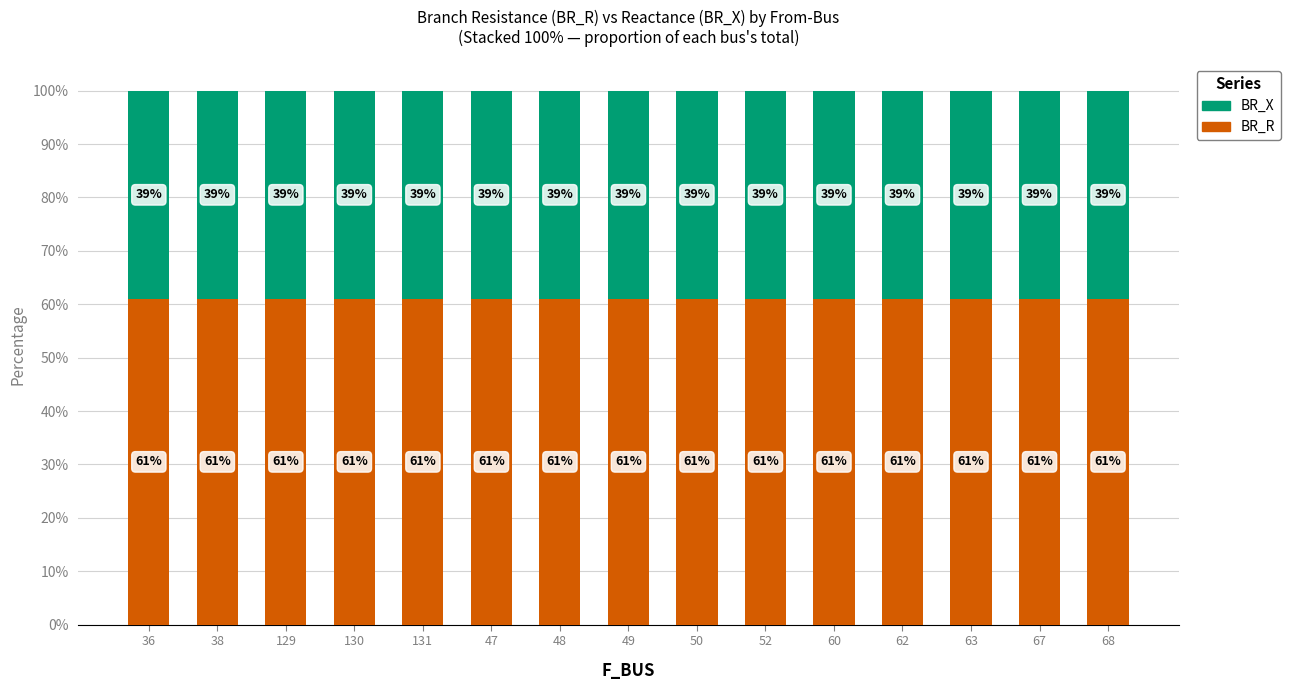

What is the total value across all series at 62?

100.0